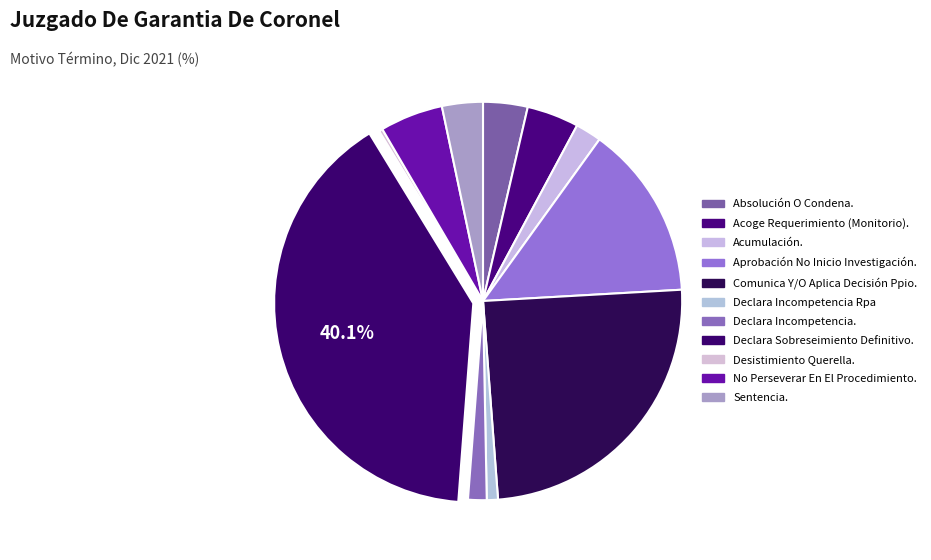

How many segments does this pie chart have?

11